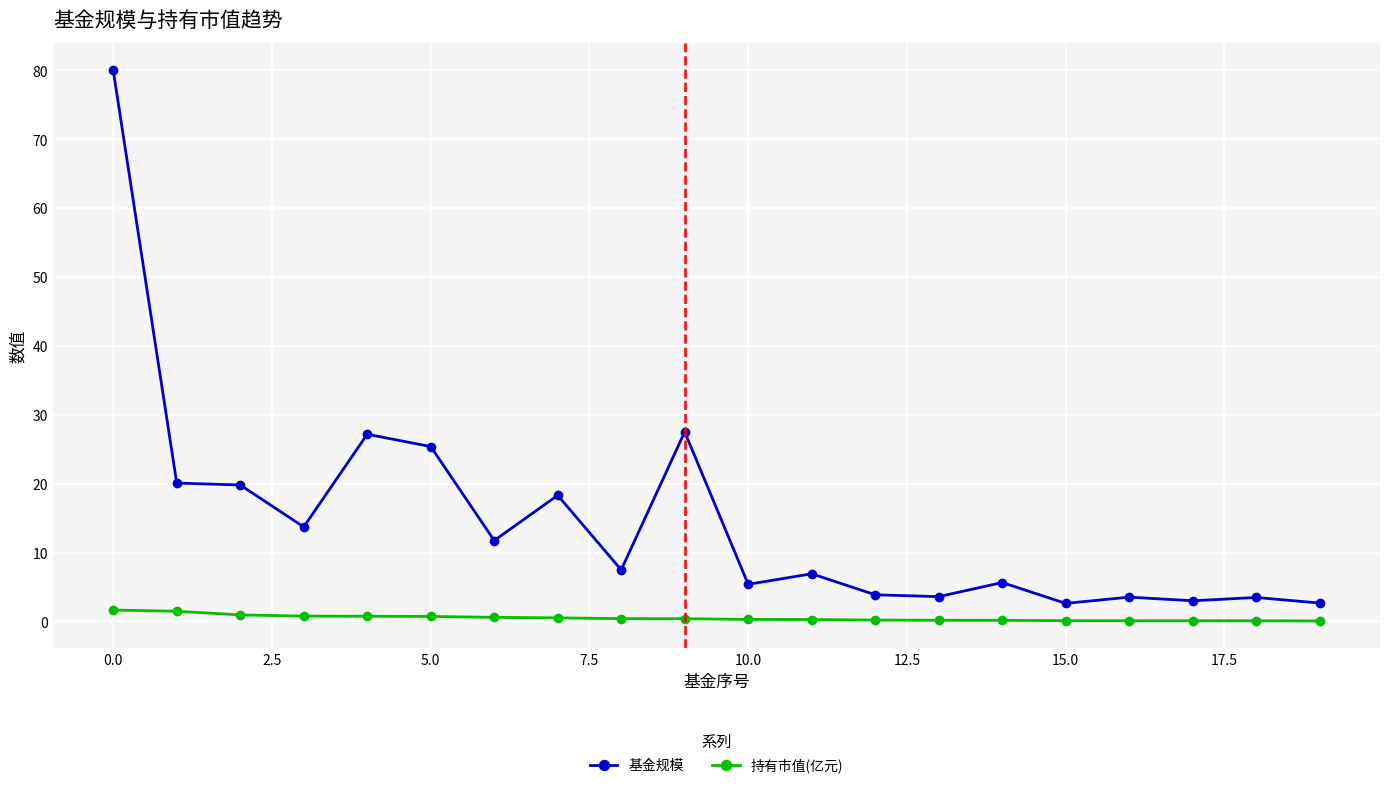

Rank the series by their average value, from lowest to highest.

持有市值(亿元), 基金规模